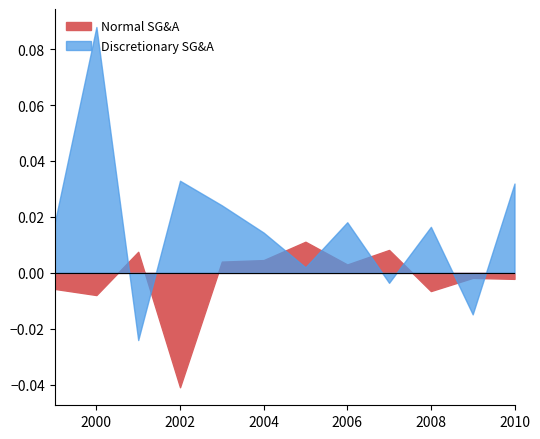

Which series ends up on top after the final intersection of Discretionary SG&A and Normal SG&A?

Discretionary SG&A